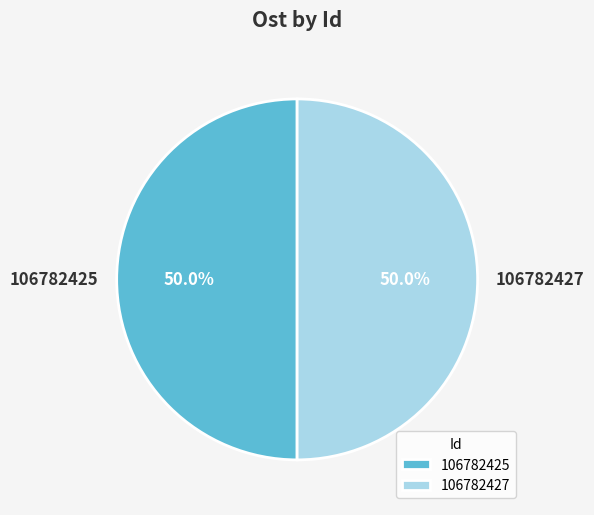

Is it true that 106782427 is 50% of the pie?

True